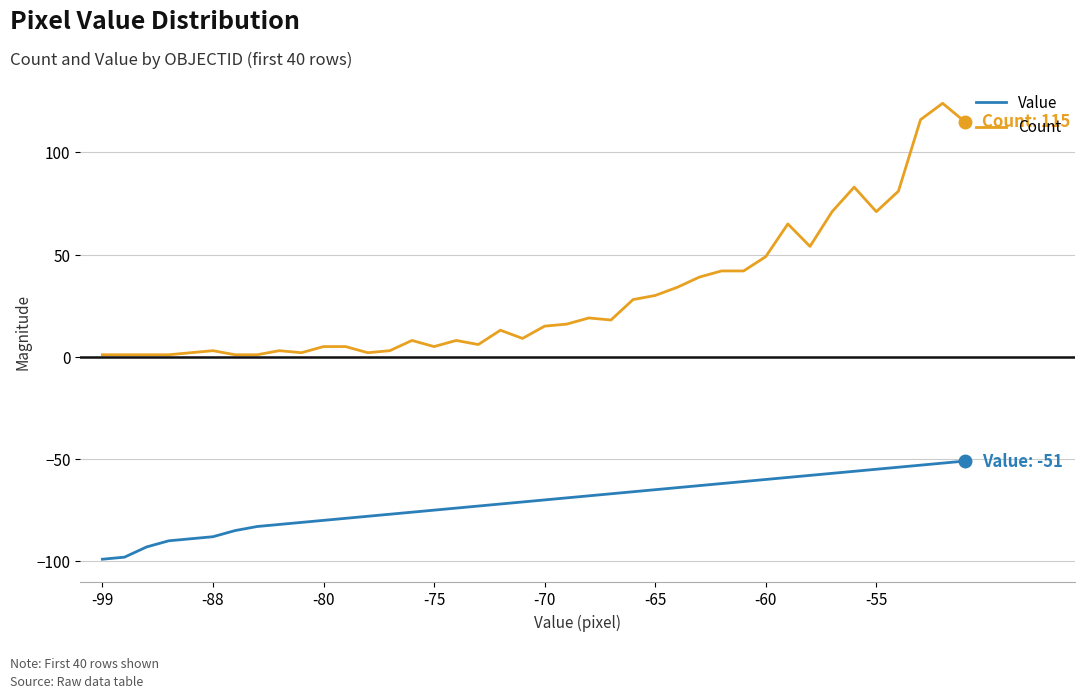

List the series in order of their peak value, highest first.

Count, Value